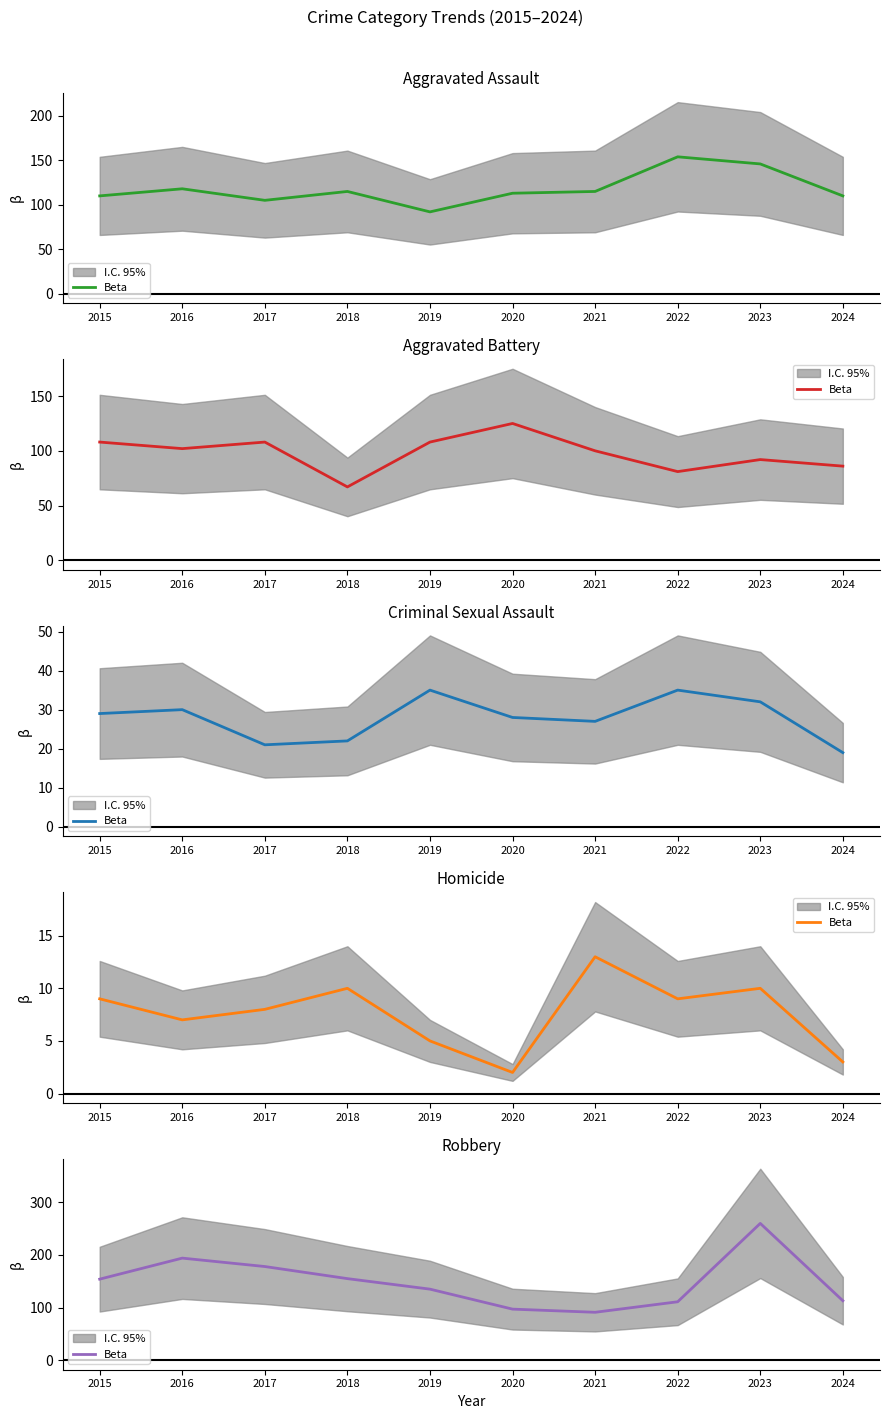

Does the chart display data point markers on the line(s)?

No